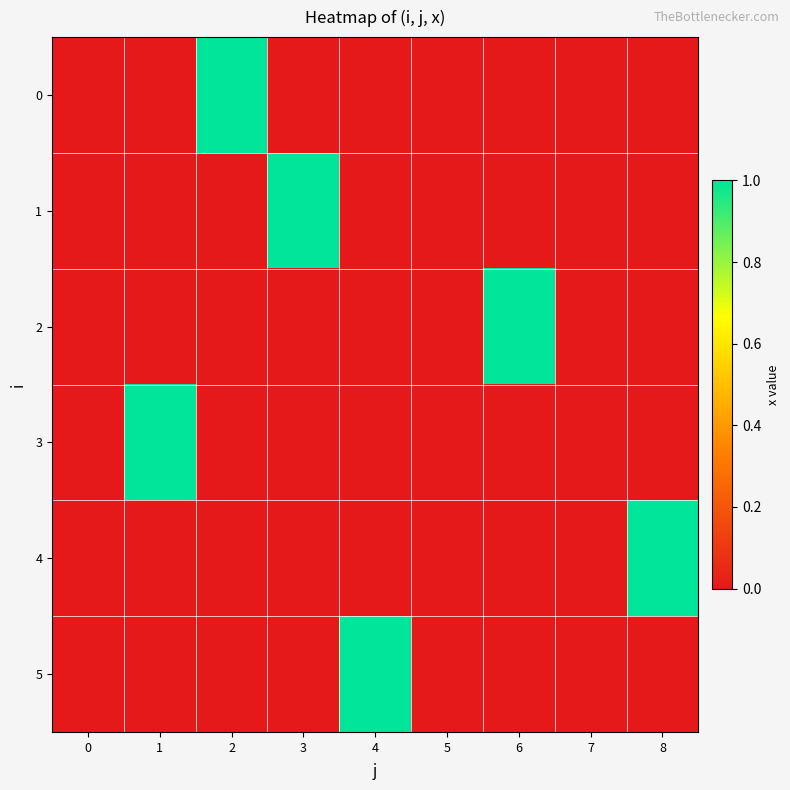

Which label corresponds to the largest value in the chart?

2